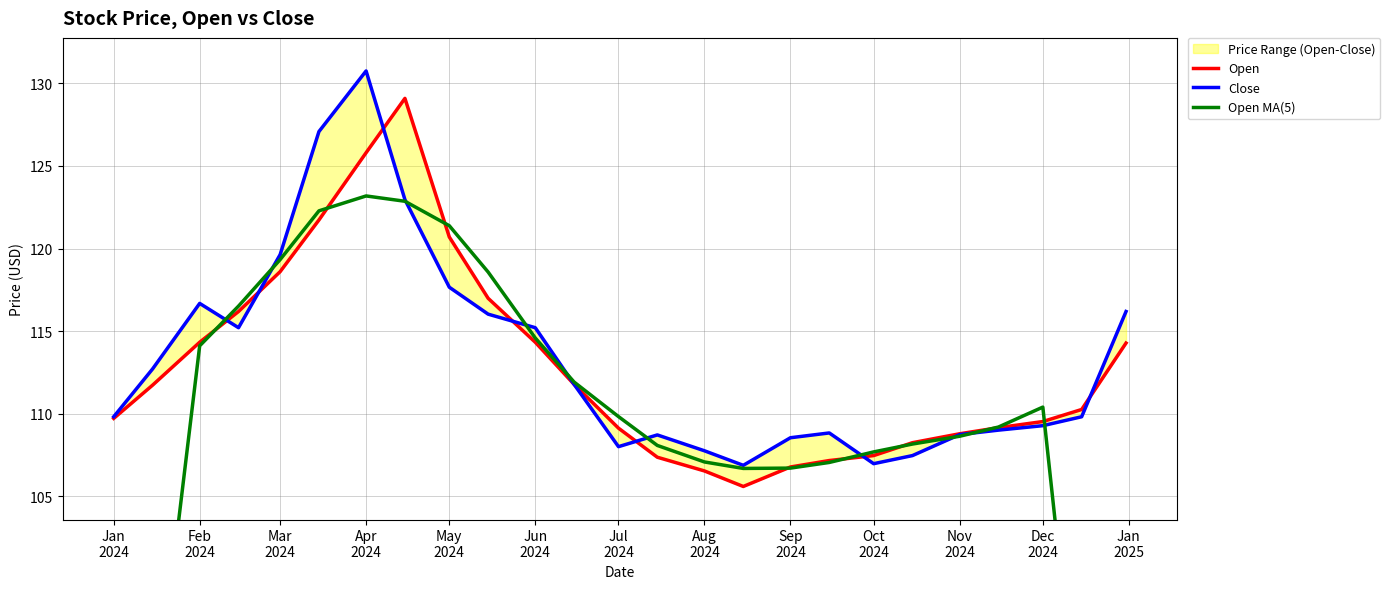

True or false: Open and Close cross at least once.

True